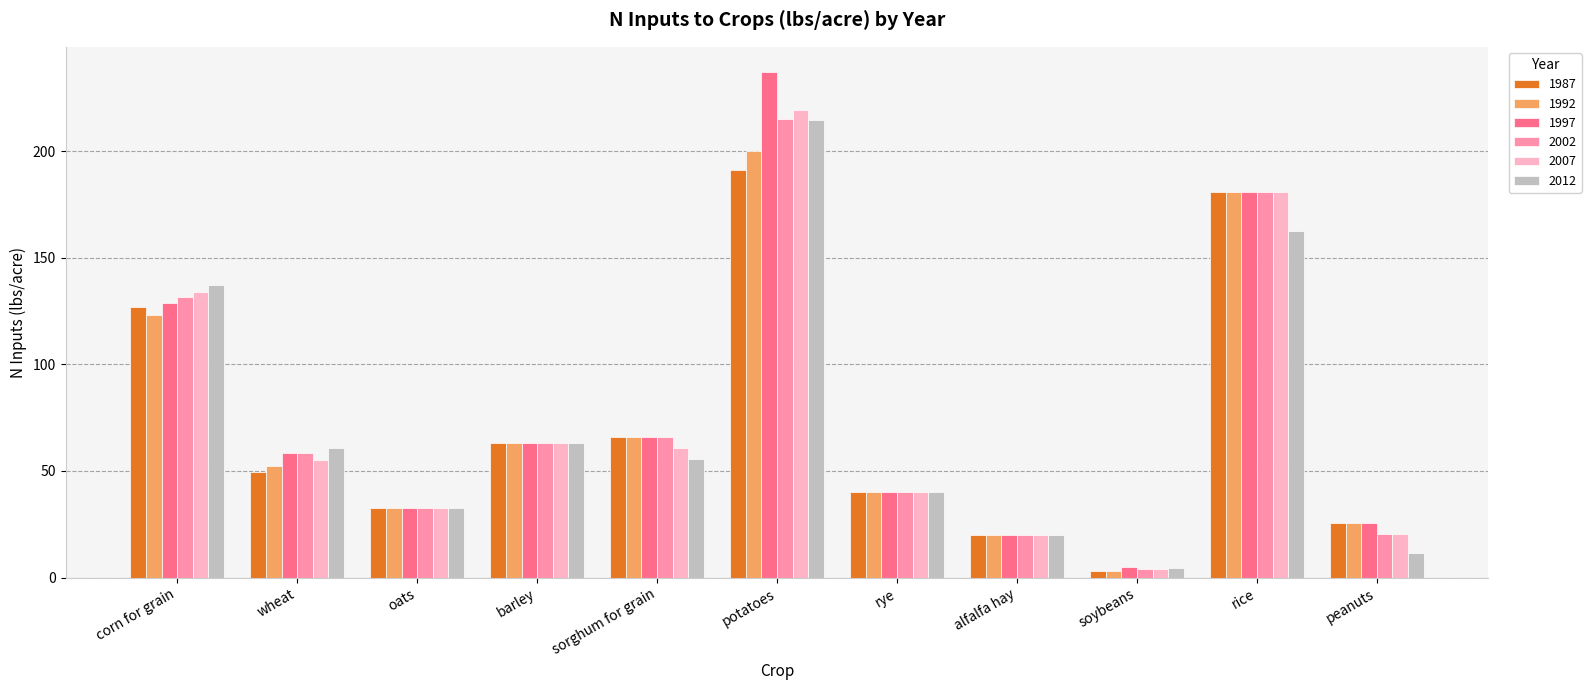

At which label is 2012 closest to 109?

corn for grain